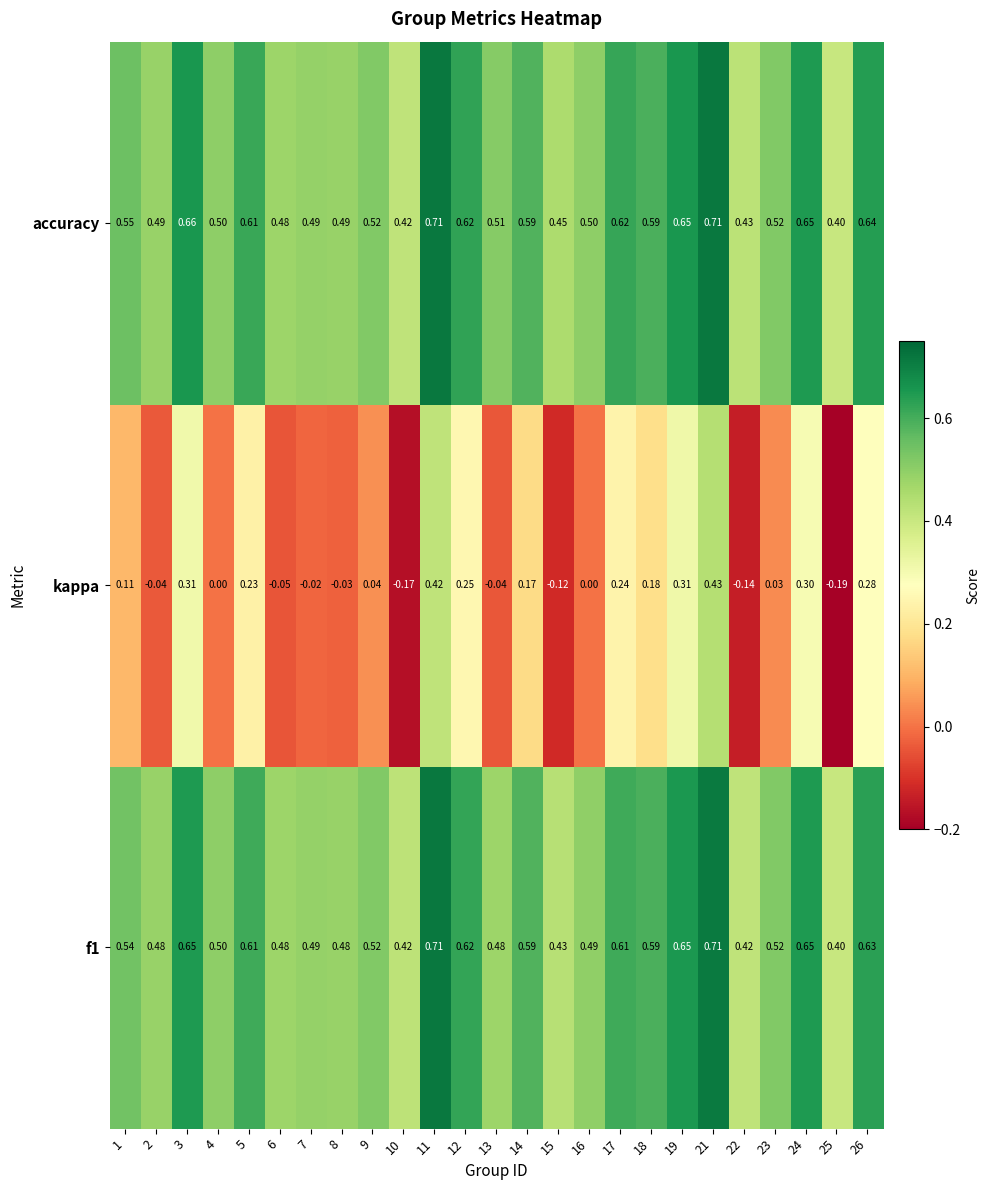

Which series has the largest total across all categories?

accuracy